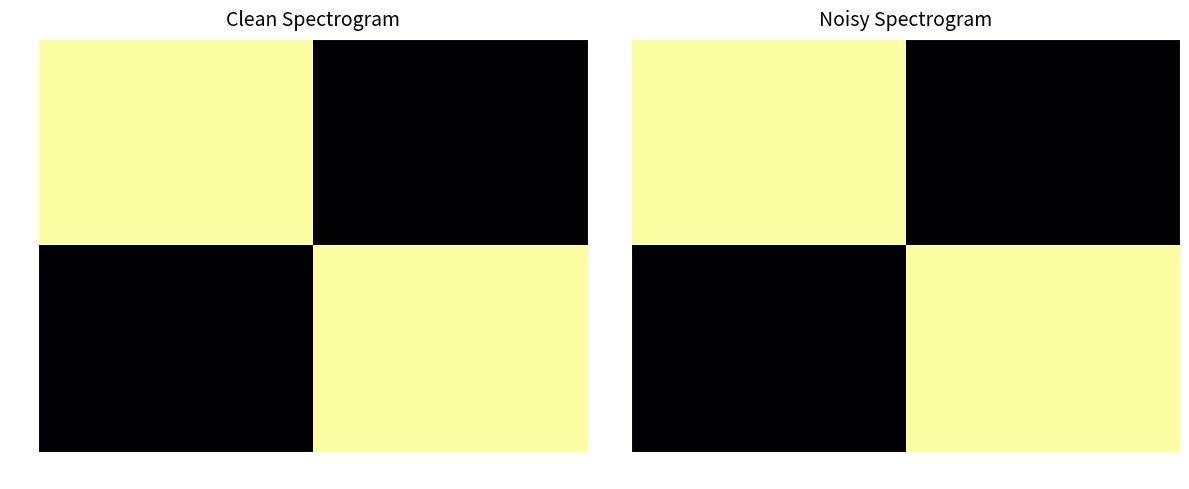

What is the sum of all 02 values?

1